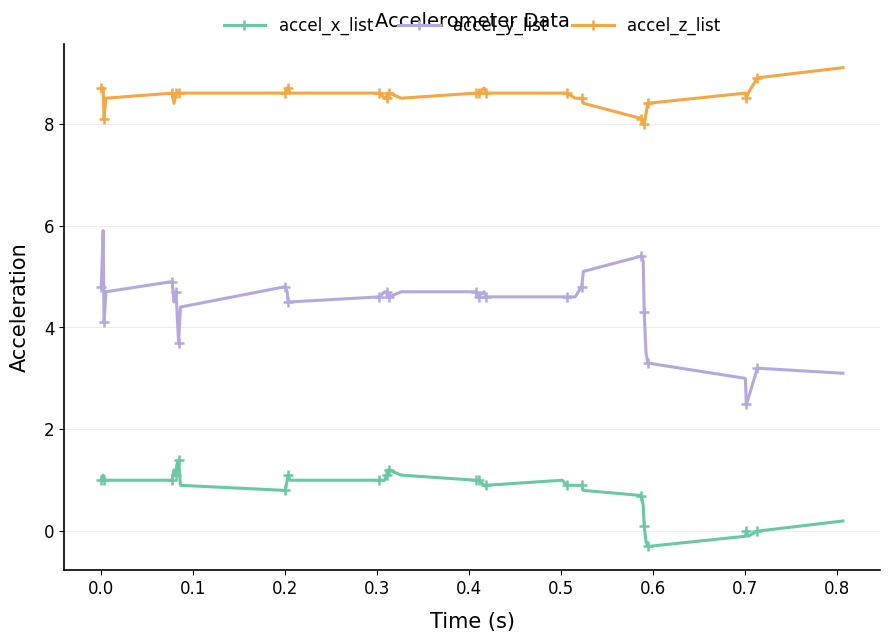

Which series has the largest total across all categories?

accel_z_list